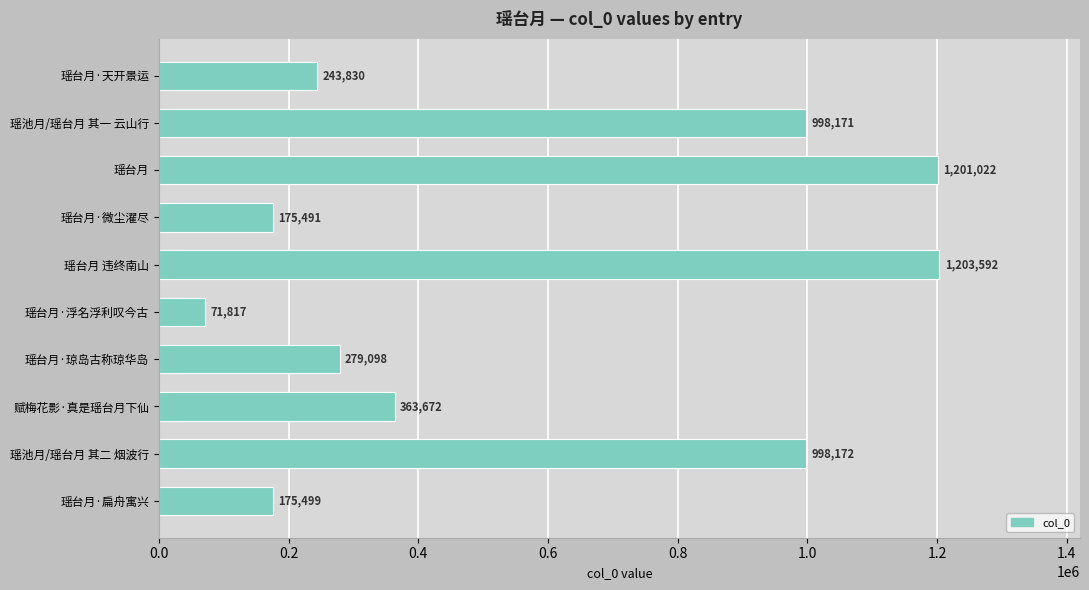

What is the difference between the maximum and second lowest values?

1028101